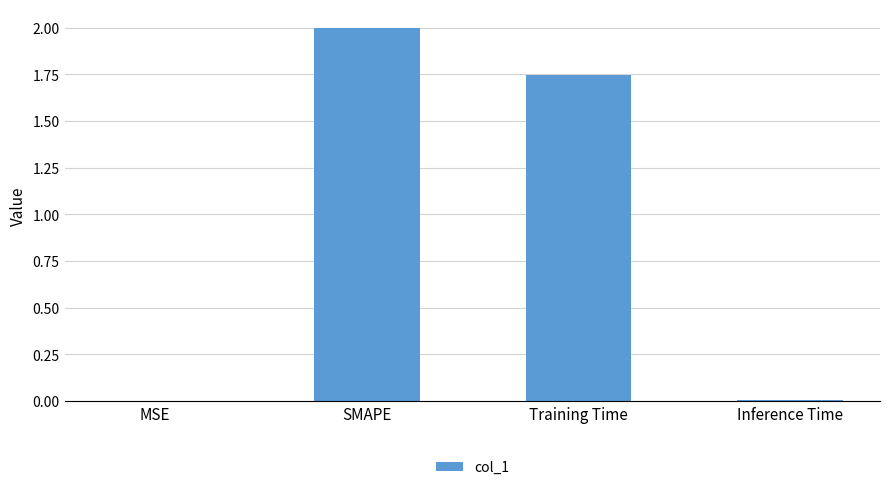

Where does the data first go above 1?

SMAPE